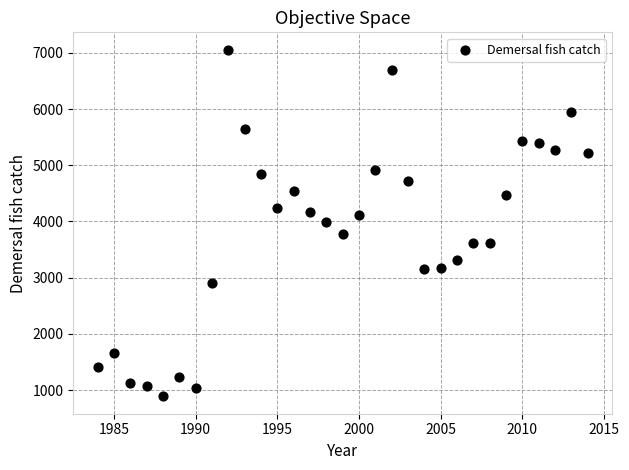

What is the range of X values (max minus min)?

30